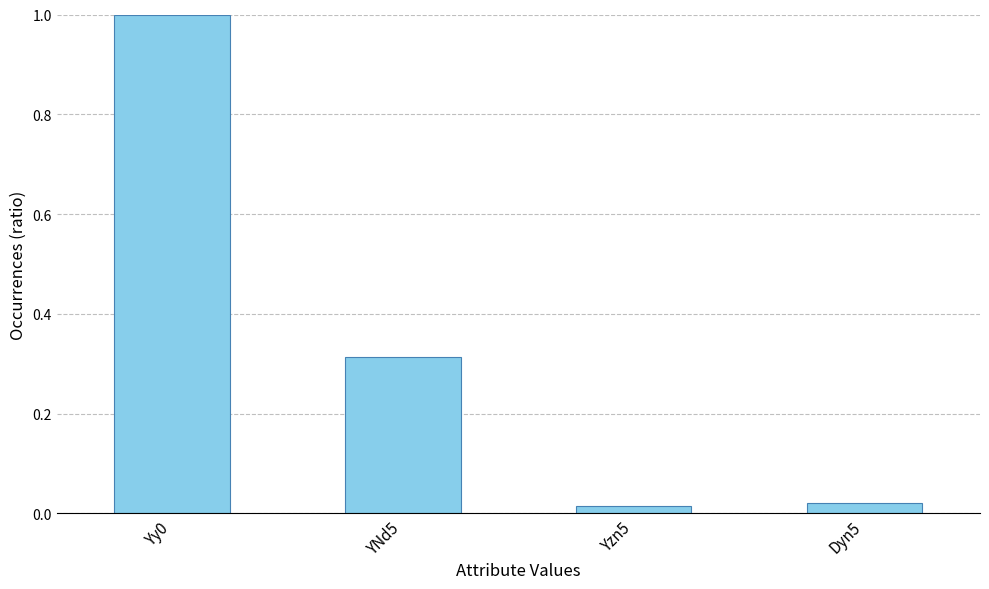

What is the difference between the maximum and minimum values?

1.0